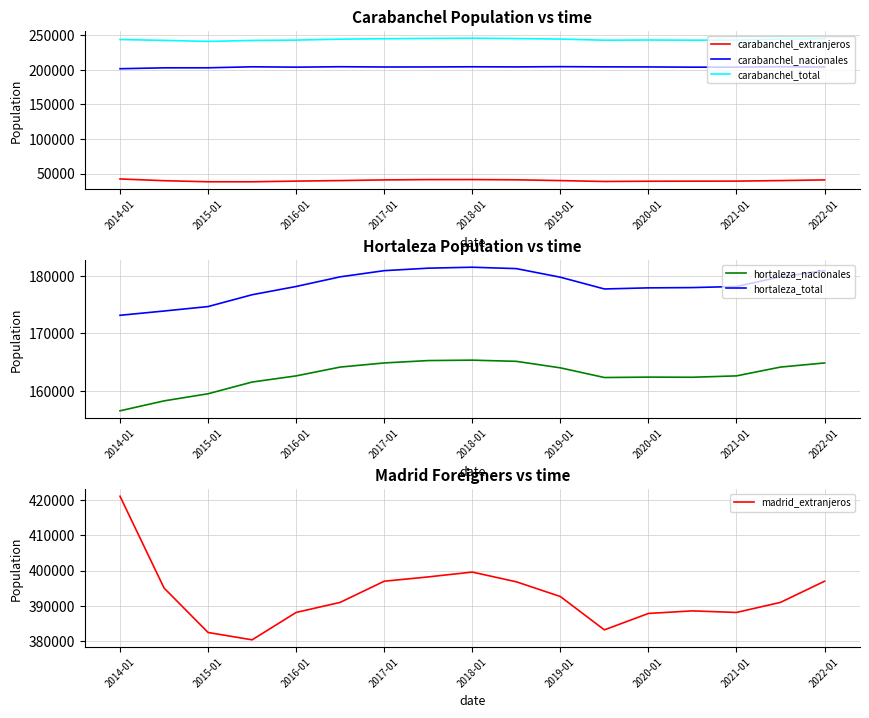

Count the number of categories in the chart.

17